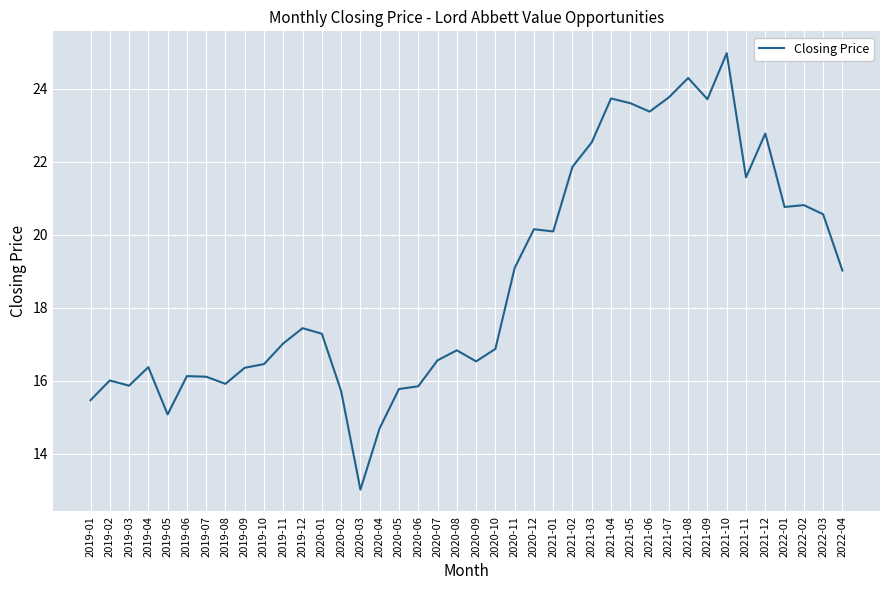

At which category does the data reach its first local valley?

2019-03